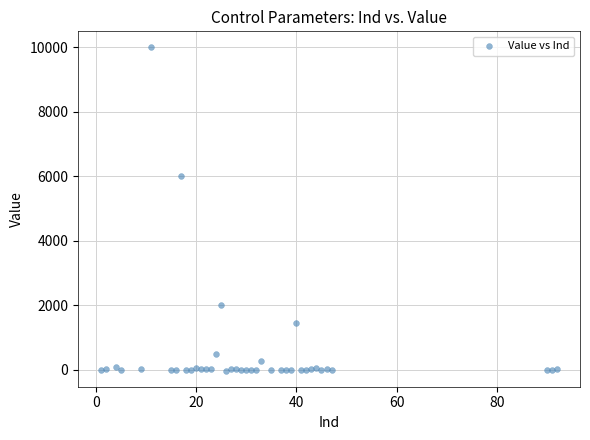

What Y value in the scatter plot is closest to 4988?

6000.0